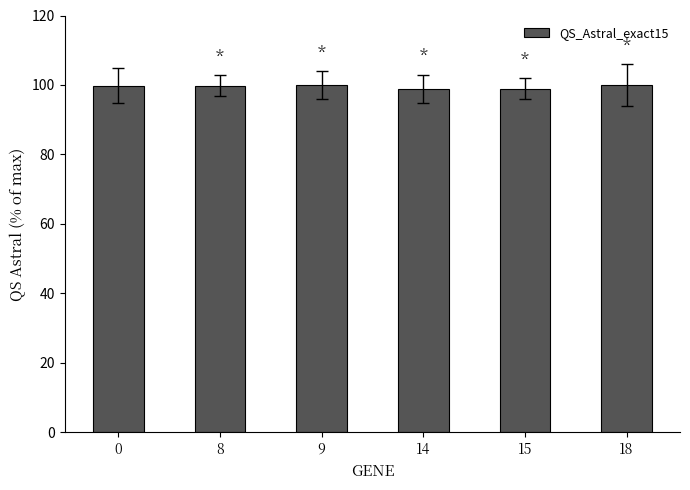

What is the value of the 4th bar from the left?

98.9